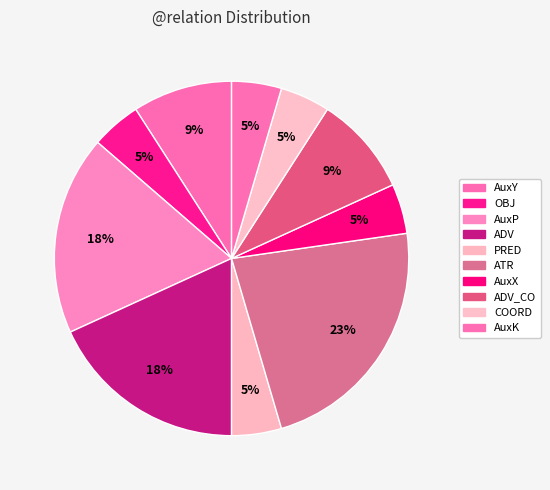

Rank the categories by value from highest to lowest.

ATR, AuxP, ADV, AuxY, ADV_CO, COORD, AuxK, OBJ, PRED, AuxX